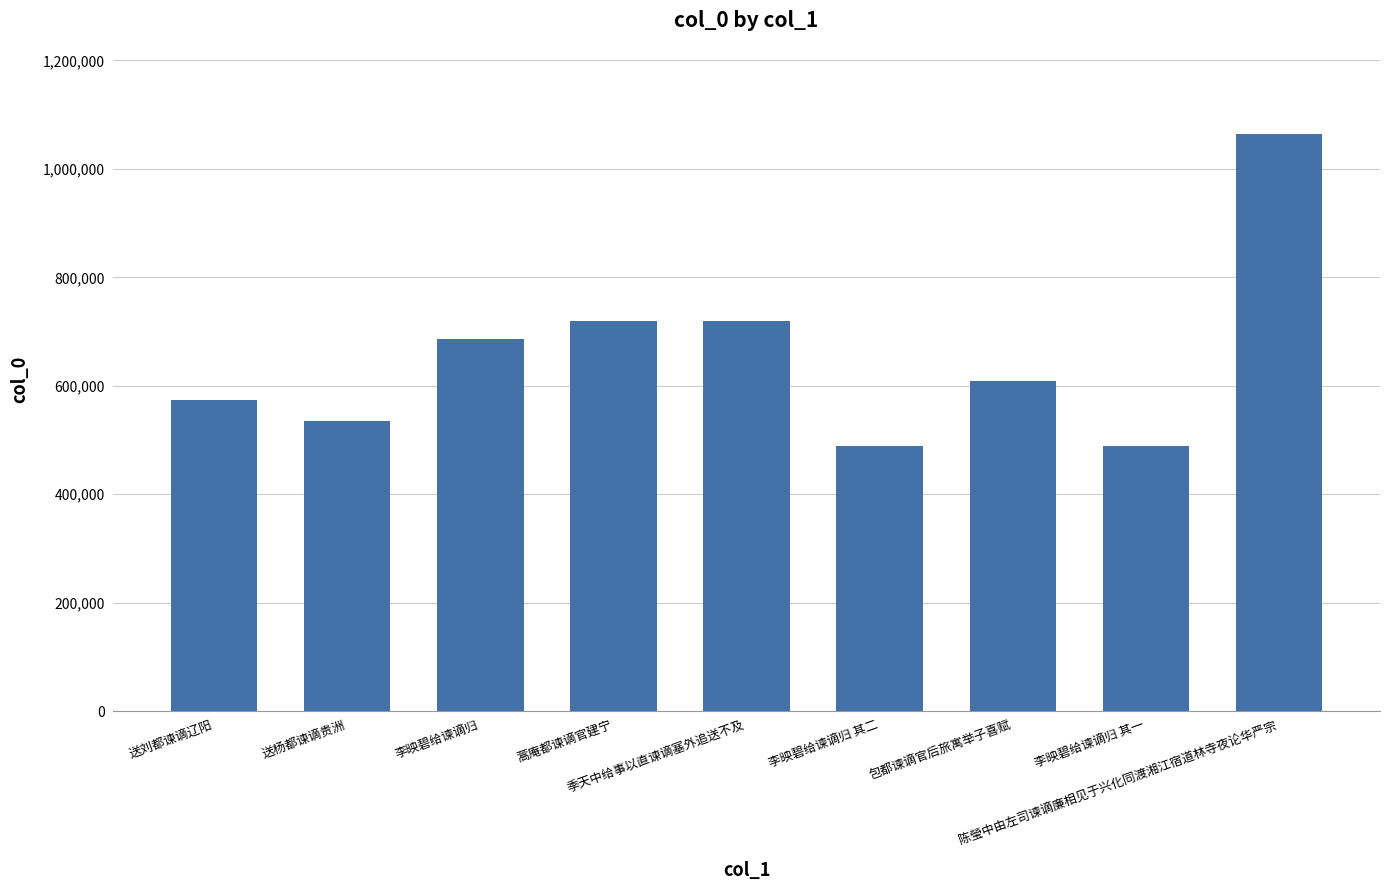

What is the difference between the maximum and minimum values?

574587